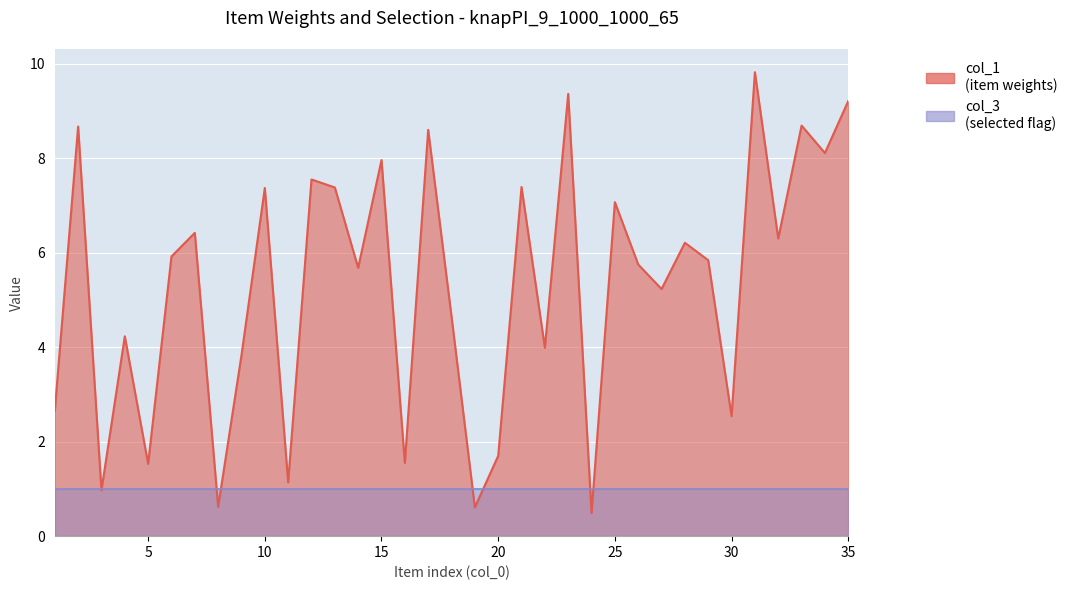

List the labels in order of value, largest first.

31, 23, 35, 33, 2, 17, 34, 15, 12, 21, 13, 10, 25, 7, 32, 28, 6, 29, 26, 14, 27, 18, 4, 22, 9, 1, 30, 20, 16, 5, 11, 3, 8, 19, 24